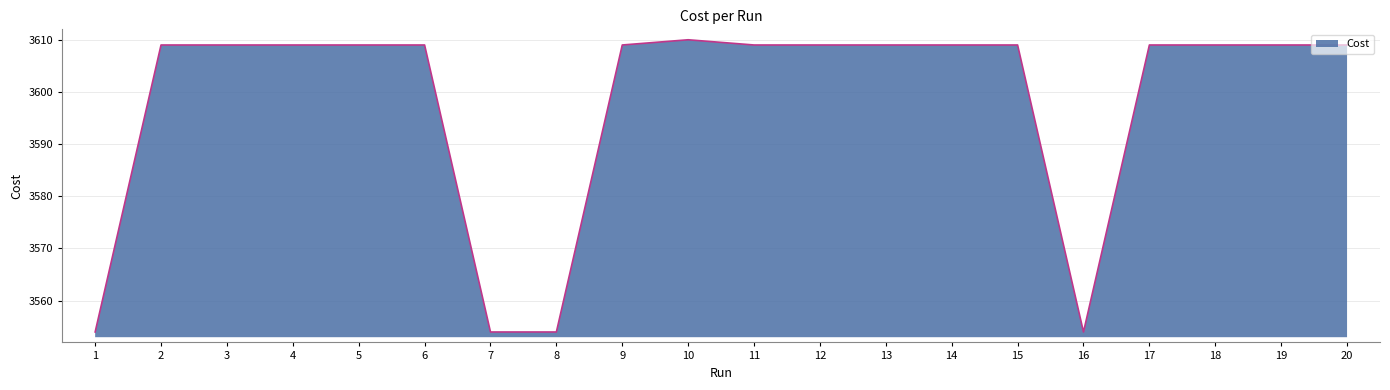

The value at 4 is 3609.0. True or false?

True